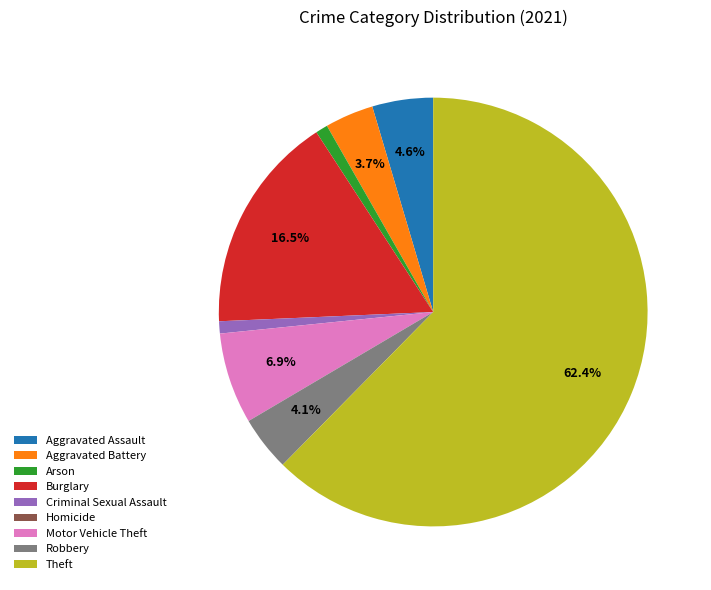

The Arson slice represents 12% of the pie. True or false?

False